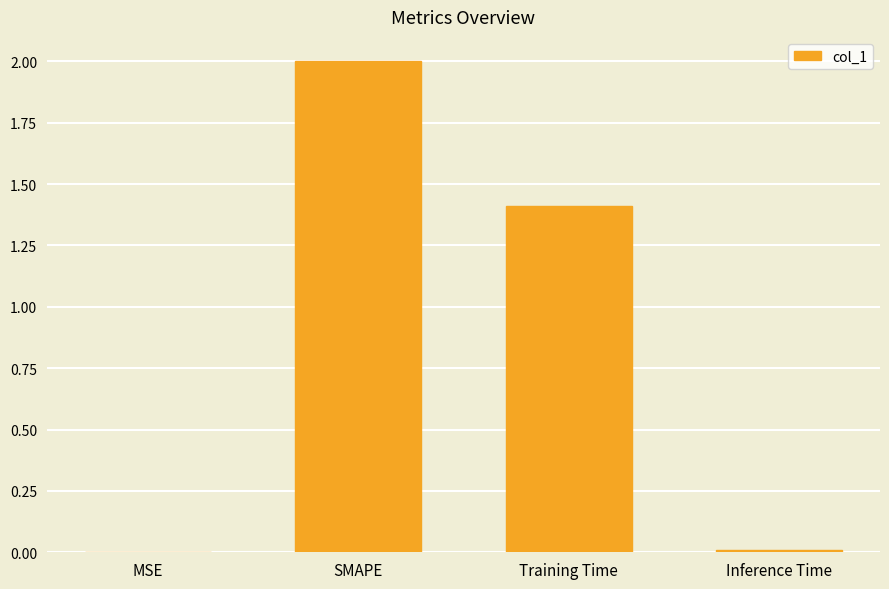

Which has a higher value, MSE or SMAPE?

SMAPE